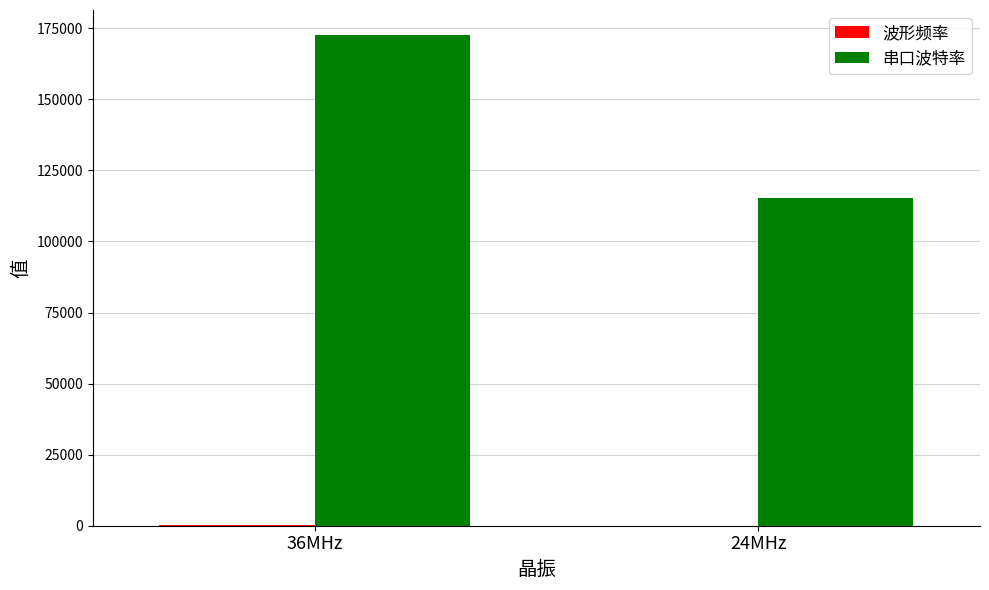

At which category does the chart reach its peak across all series?

36MHz